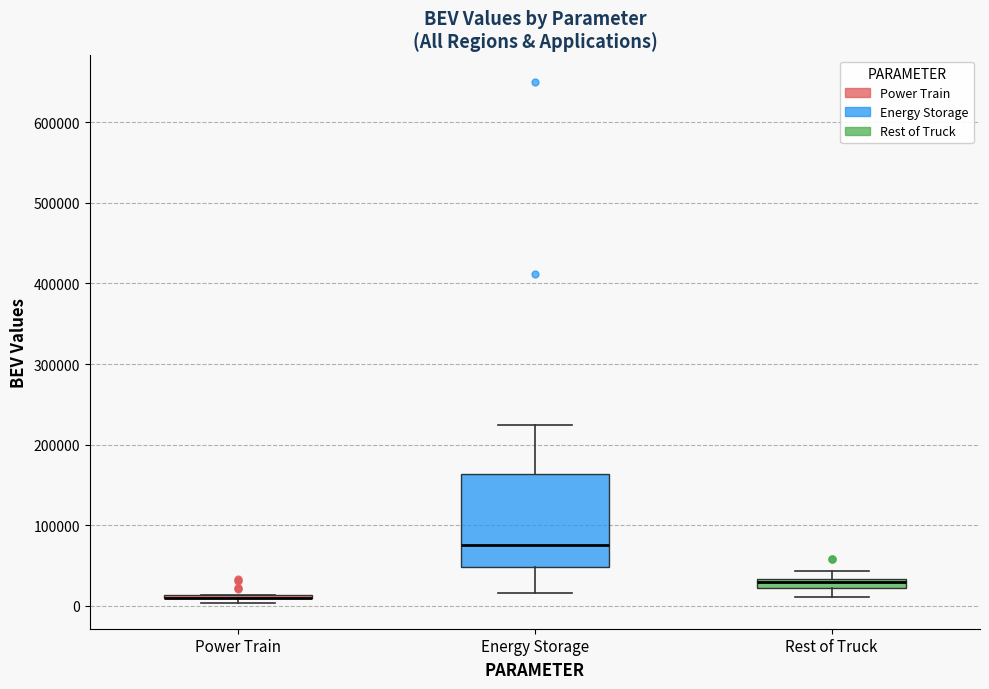

Where is the lower edge of the box for Rest of Truck on the y-axis? The values are not printed on the chart, so give them approximately, as read against the axis.

20000